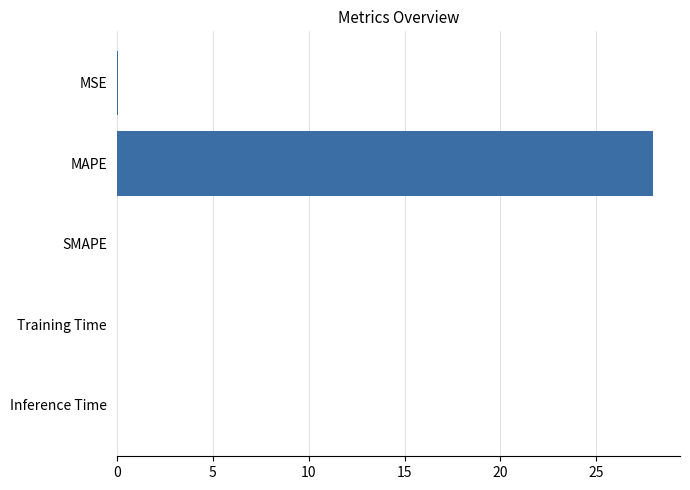

Are the bars grouped side by side (vs. stacked)?

No